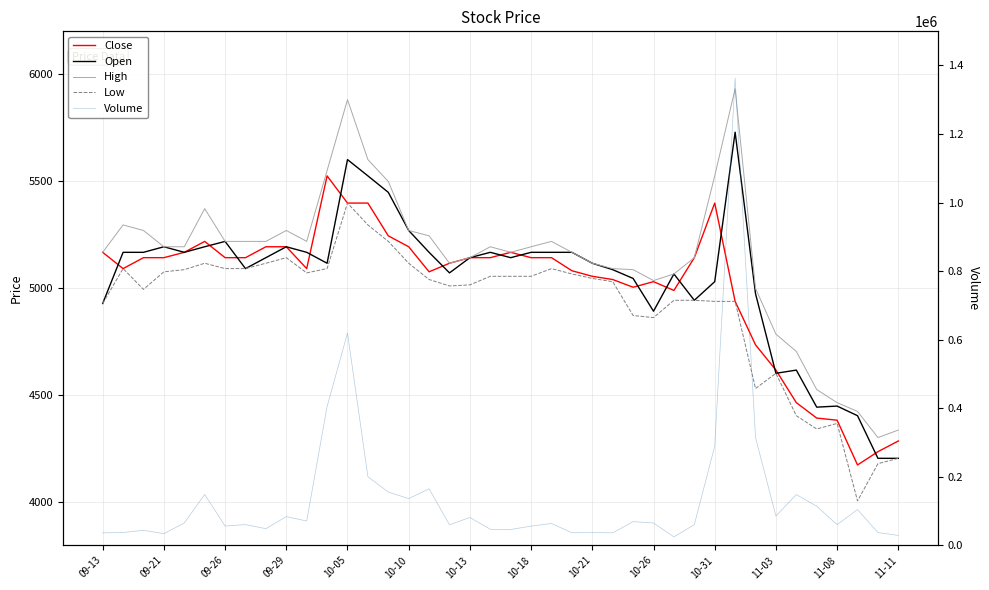

True or false: Open and Volume intersect in this chart.

False